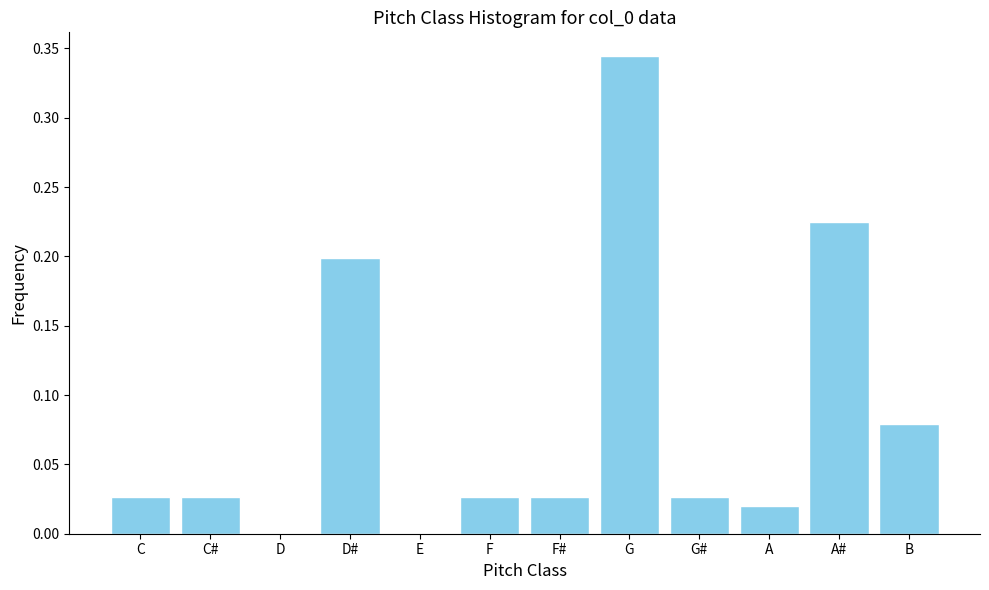

The value at C# is 0.0. True or false?

True